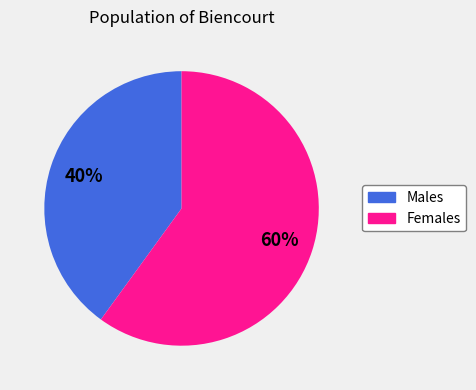

The Females slice represents 60% of the pie. True or false?

True